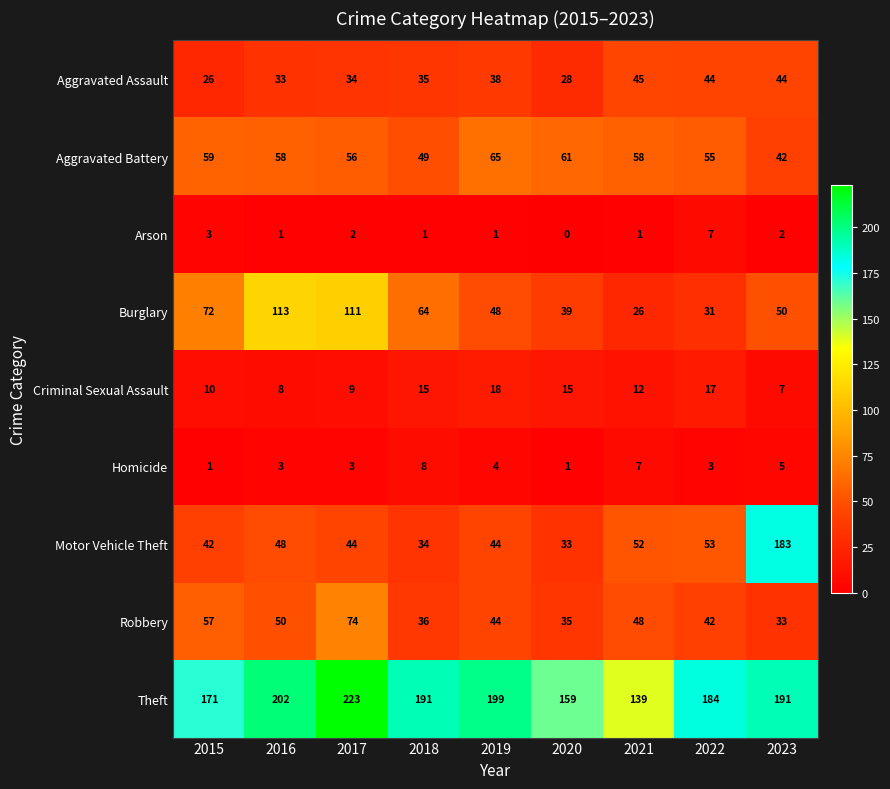

Rank the categories by Robbery value from lowest to highest.

2023, 2020, 2018, 2022, 2019, 2021, 2016, 2015, 2017